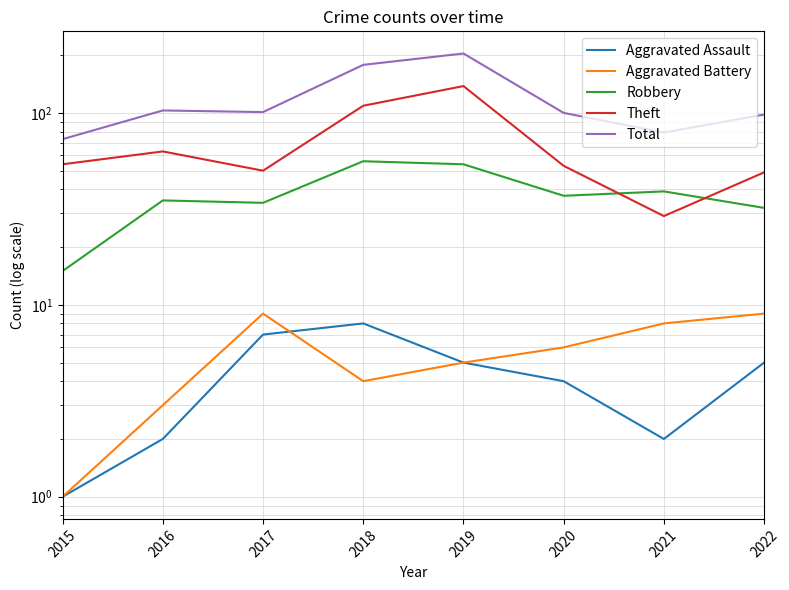

The Theft series shows 109 at 2018. True or false?

True